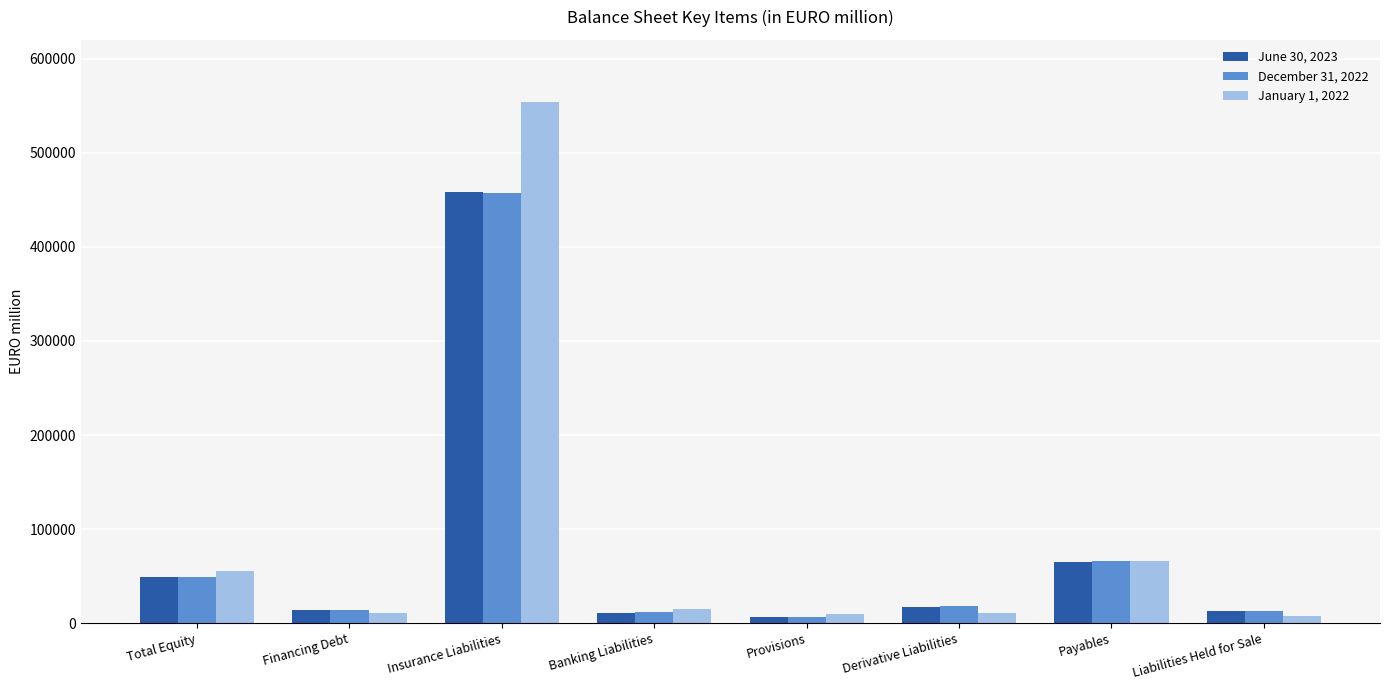

How many groups of bars are there?

8